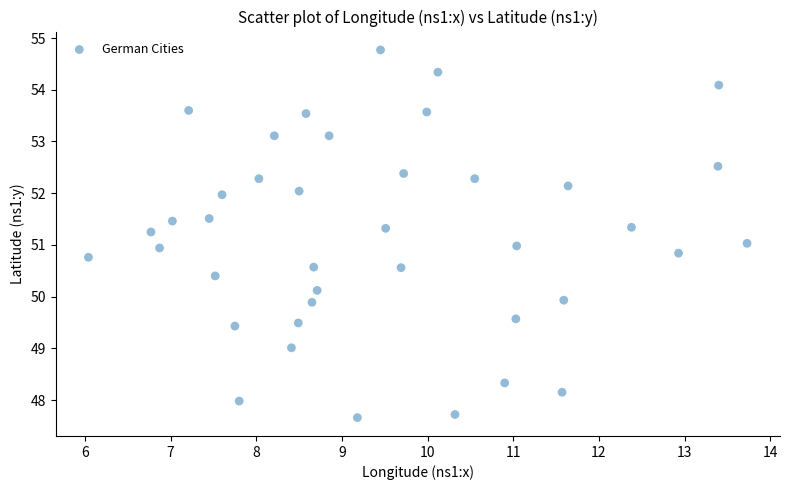

What is the range of X values (max minus min)?

7.7